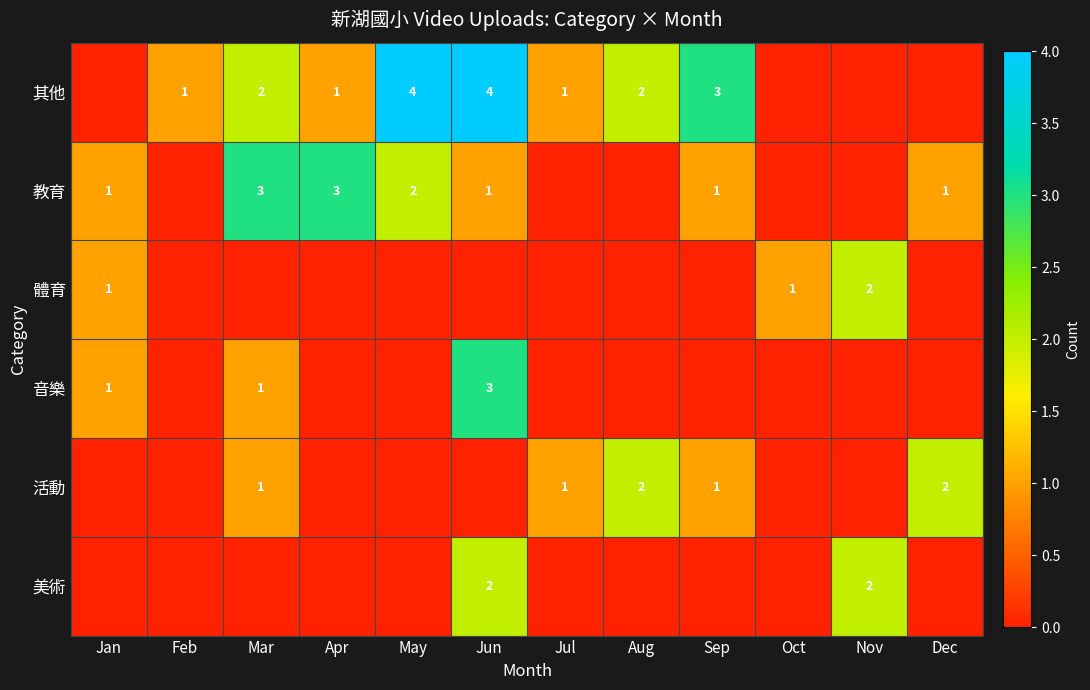

Is it true that 活動 equals 1 at Dec?

False